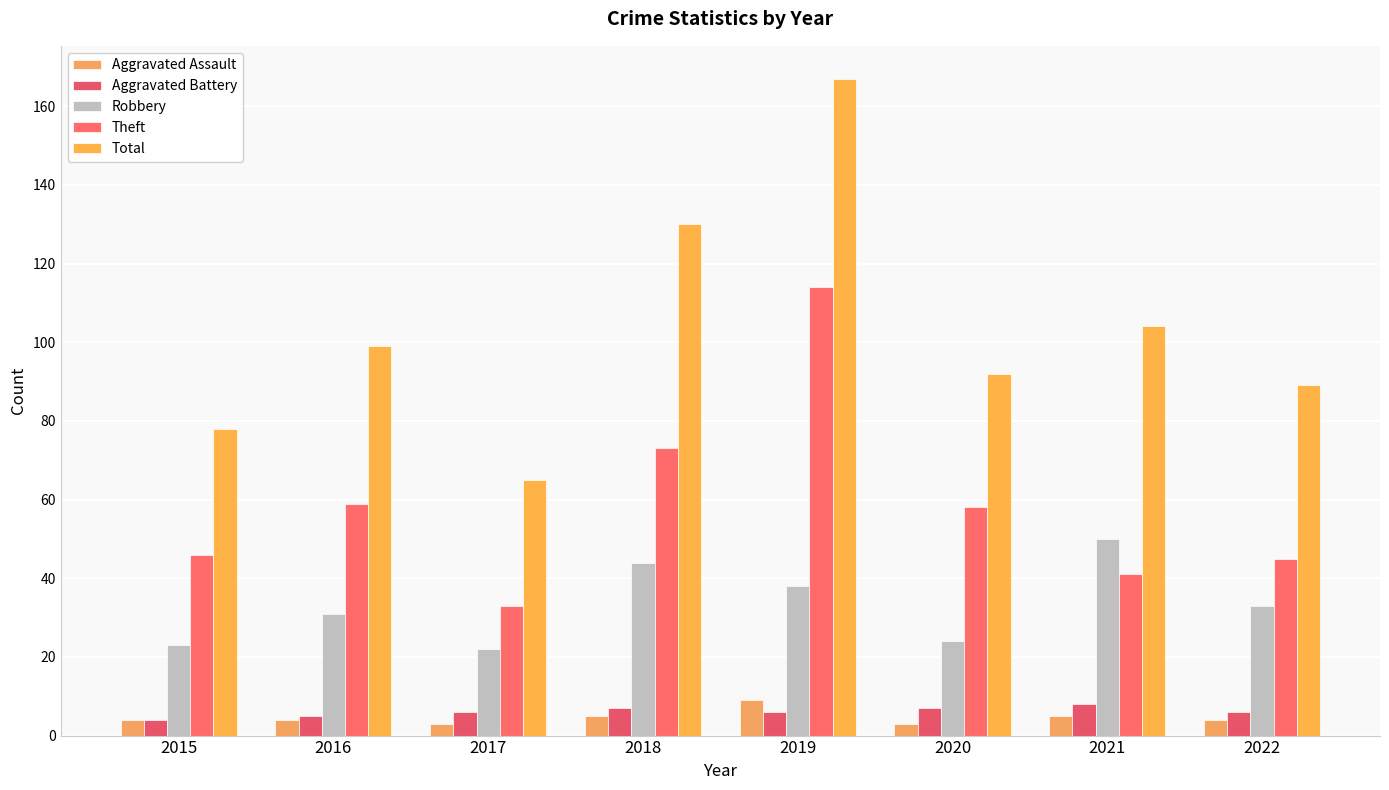

How many categories are shown in the chart?

8